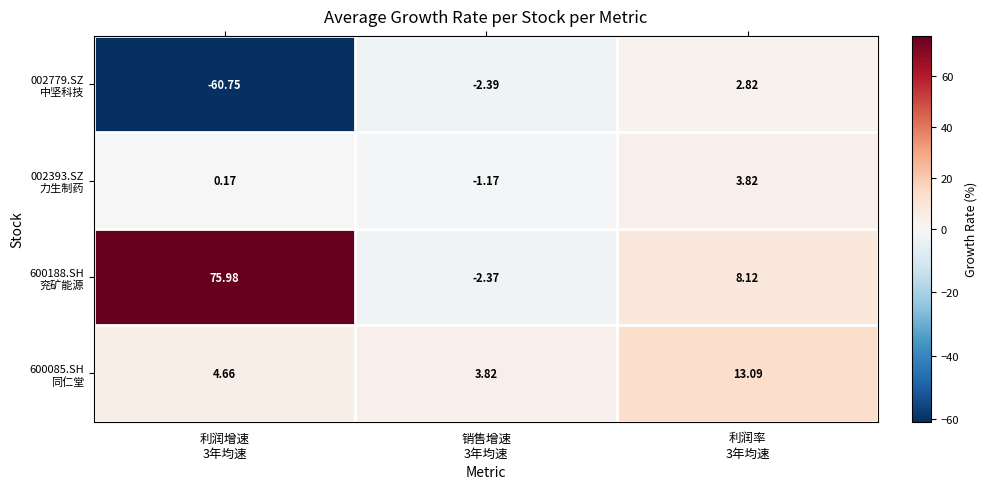

Count the number of data series in this chart.

4